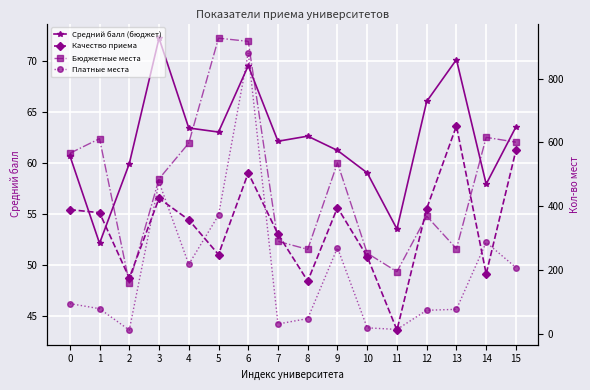

At which label does Качество приема reach its minimum?

11